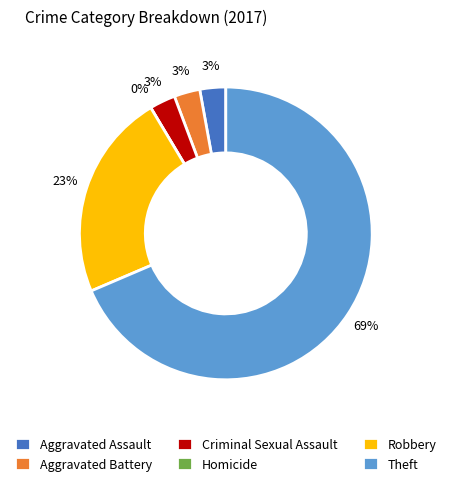

How many slices are in this pie chart?

6